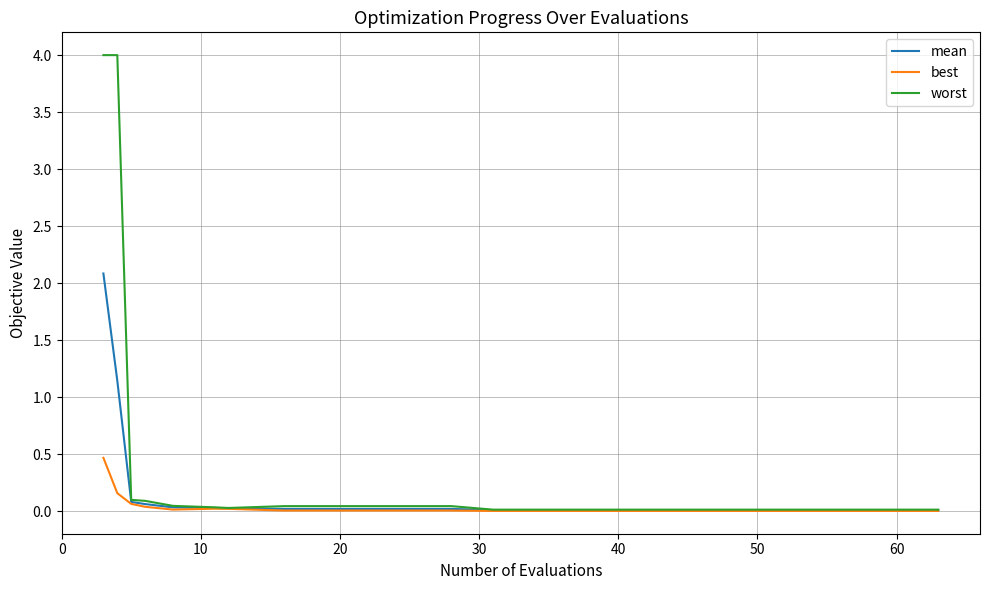

At how many categories does at least one series exceed 1?

2